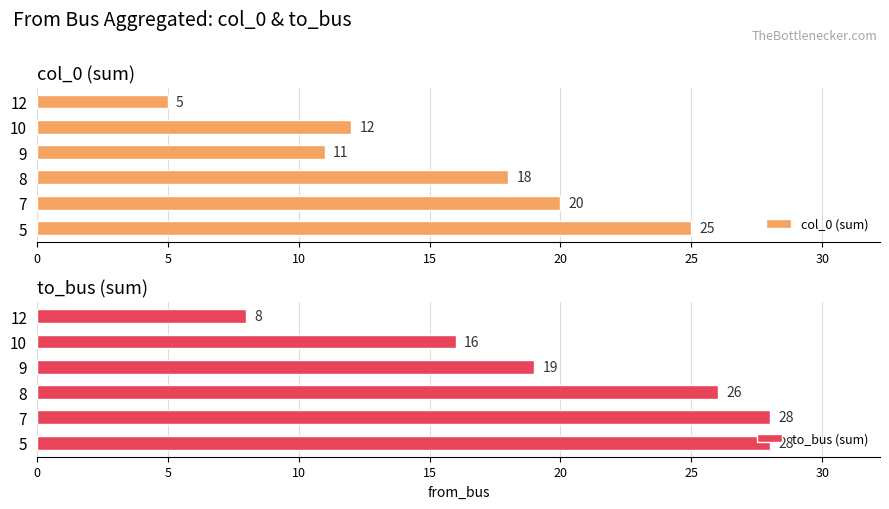

What is the maximum value for col_0 (sum)?

25